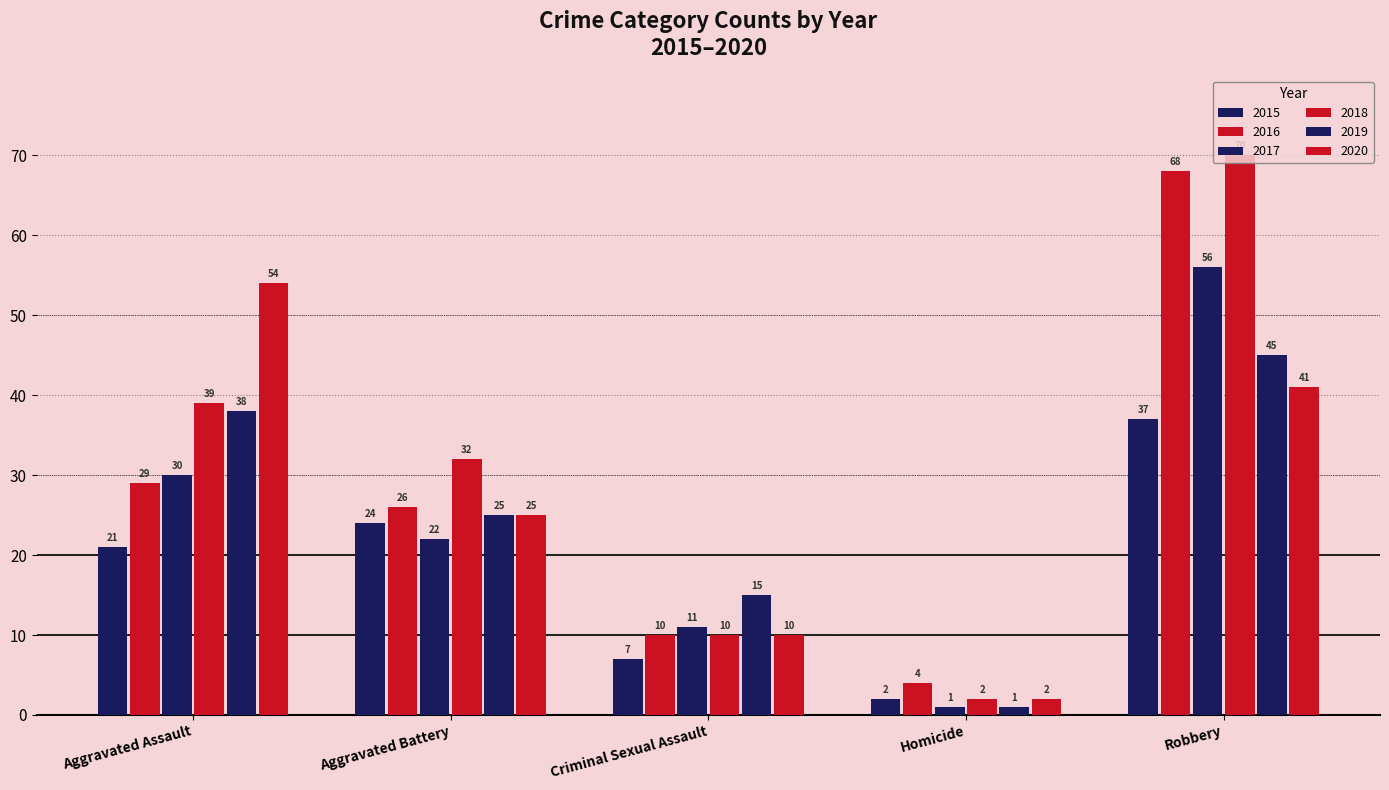

Are the bars grouped side by side (vs. stacked)?

Yes